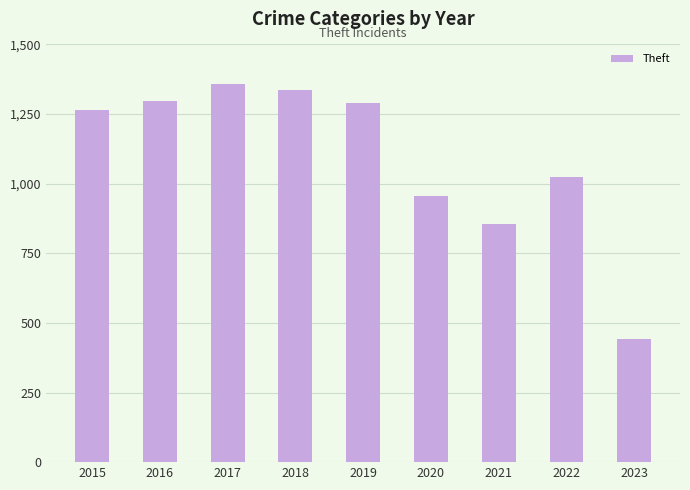

What is the minimum value shown in the chart?

443